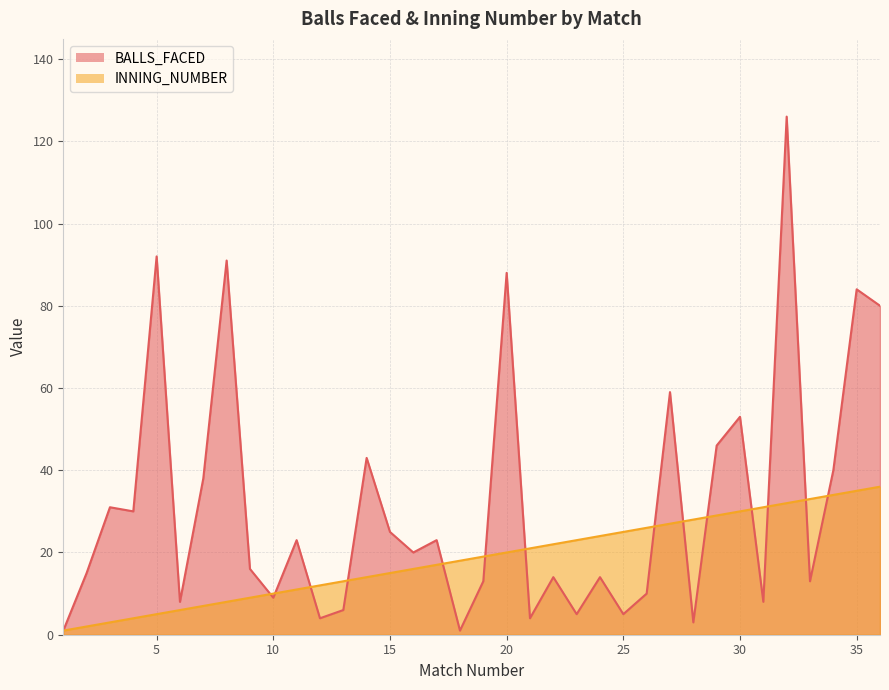

At which category does the chart reach its minimum across all series?

1